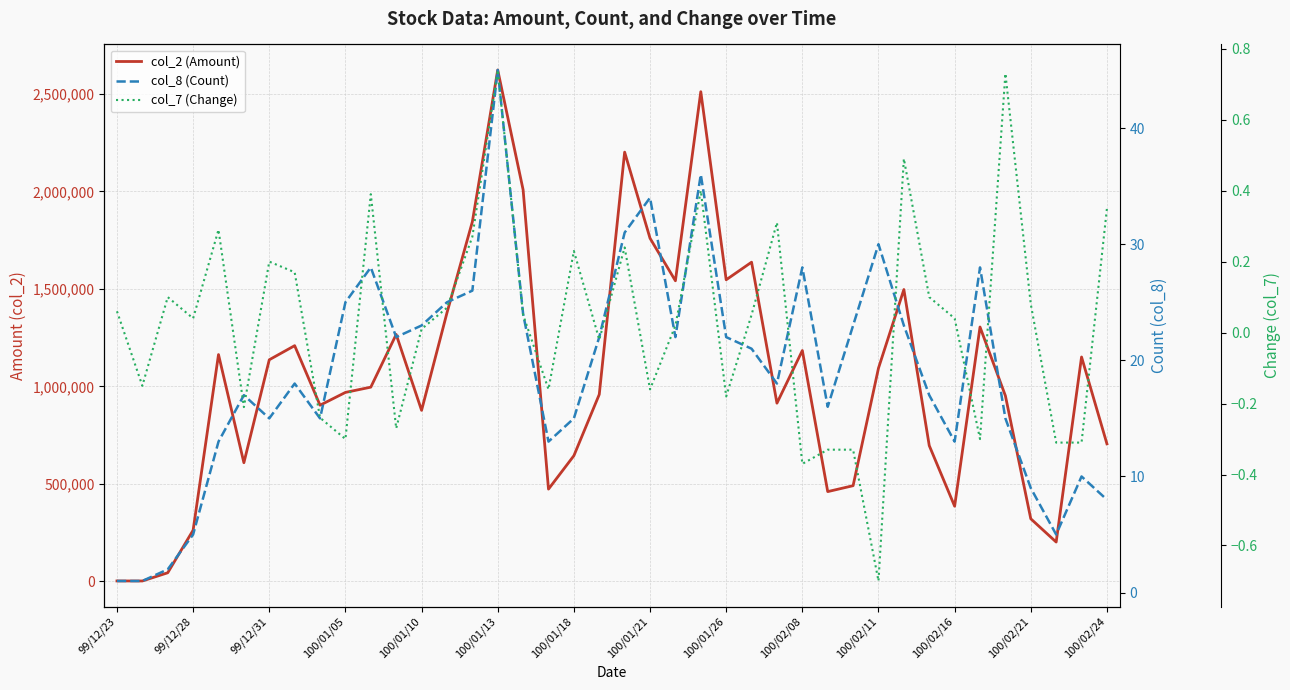

The col_8 (Count) series shows 10.7 at 100/01/21. True or false?

False